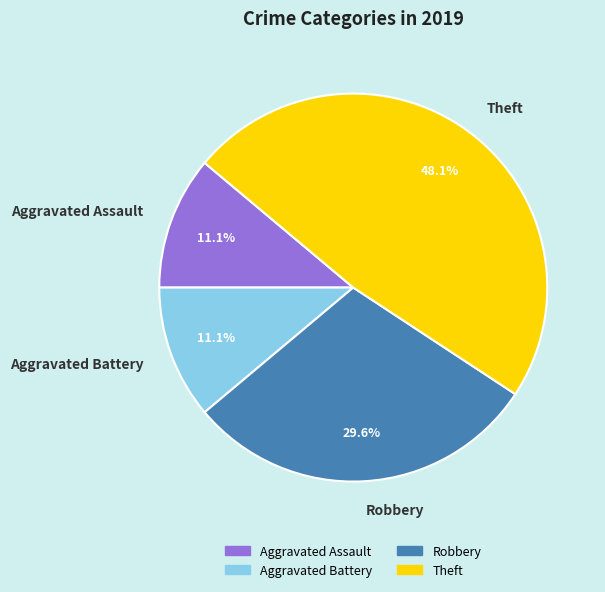

What is the largest slice in the pie chart?

Theft